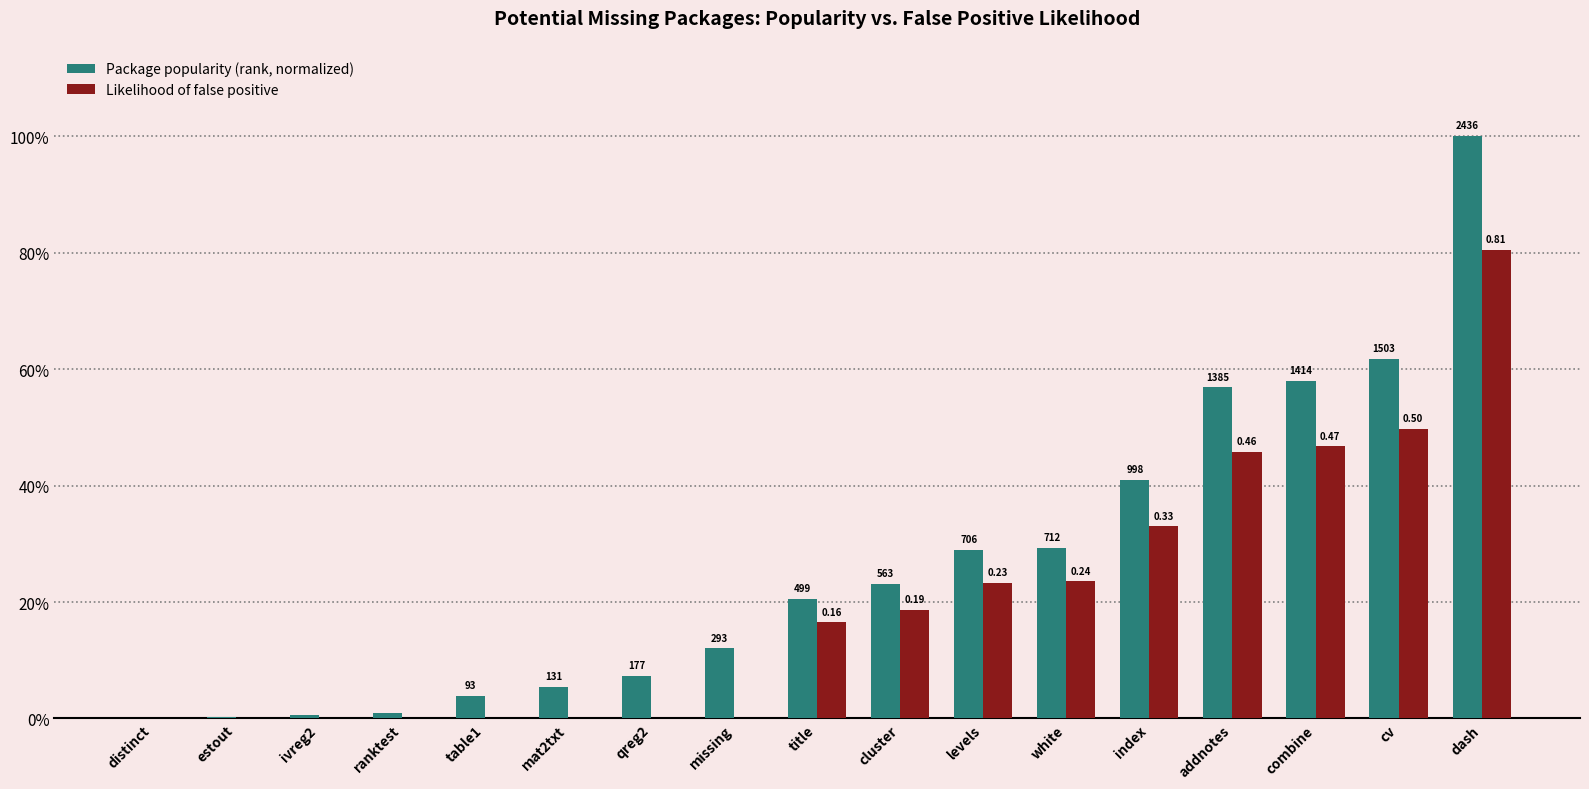

What is the spread (max minus min) of values at addnotes?

0.1